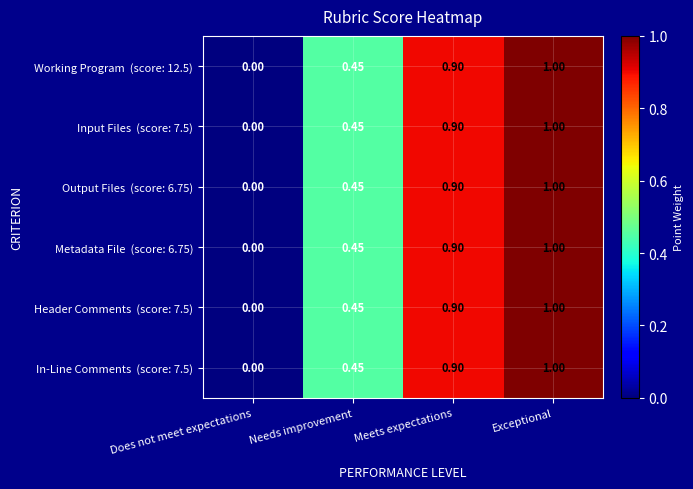

Which label corresponds to the largest value in the chart?

Exceptional